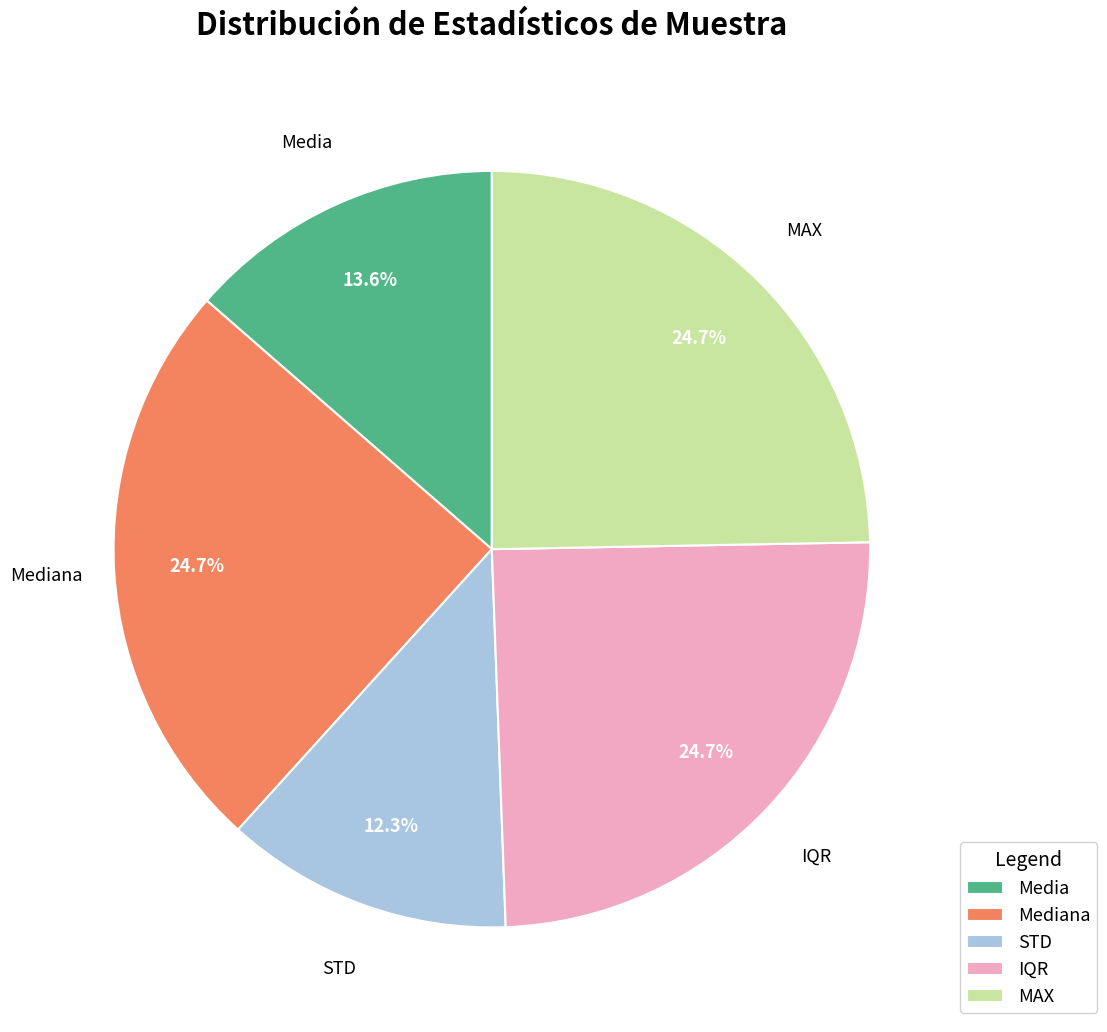

Is it true that MAX is 25% of the pie?

True